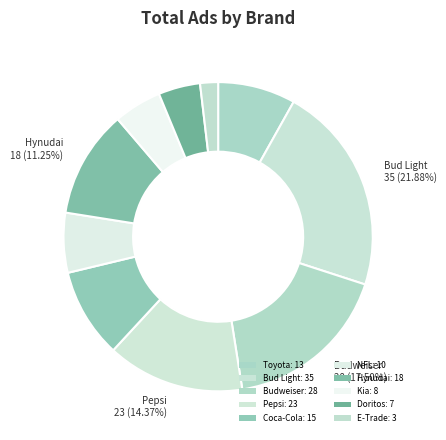

Do E-Trade and Pepsi together represent more than half of the pie?

No